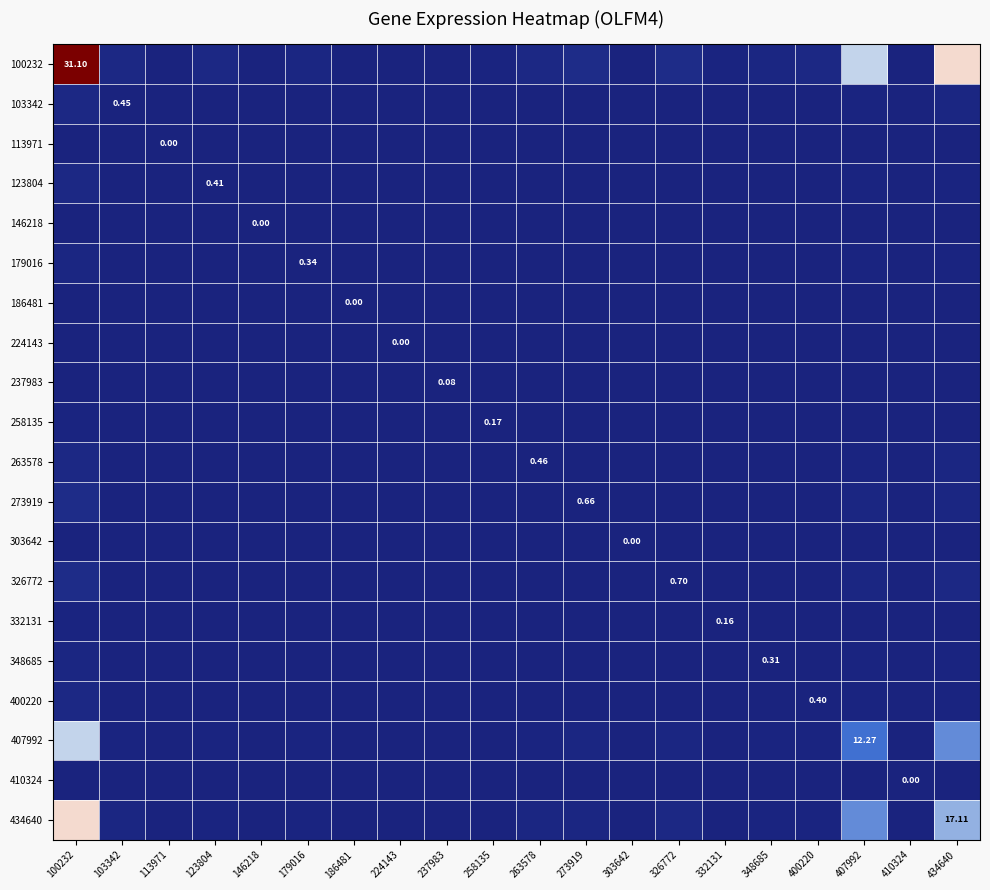

What is the total value across all series at 103342?

-19.9